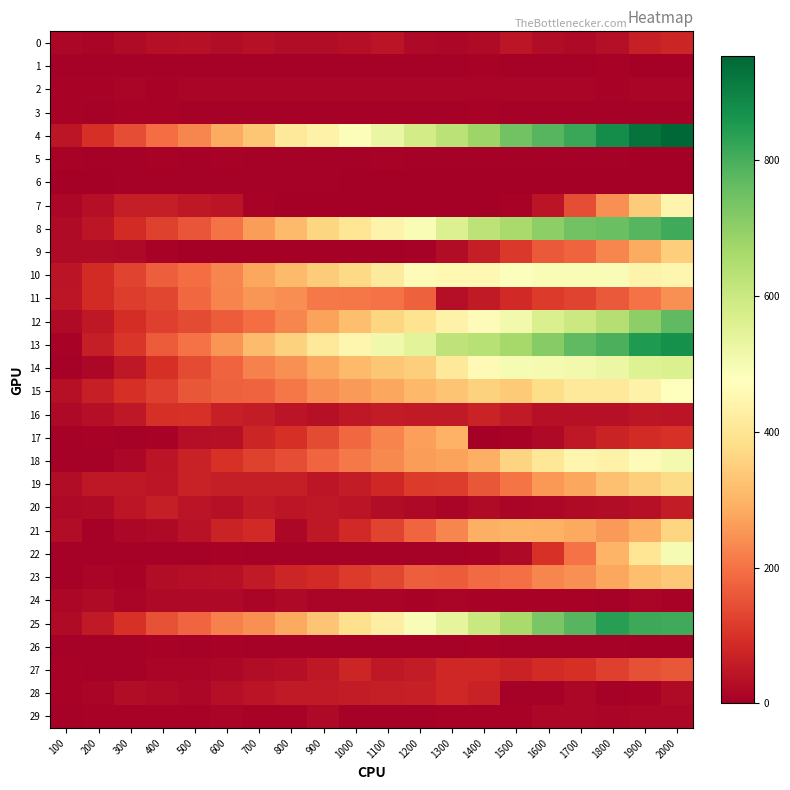

Which category has the lowest value across all series?

1900